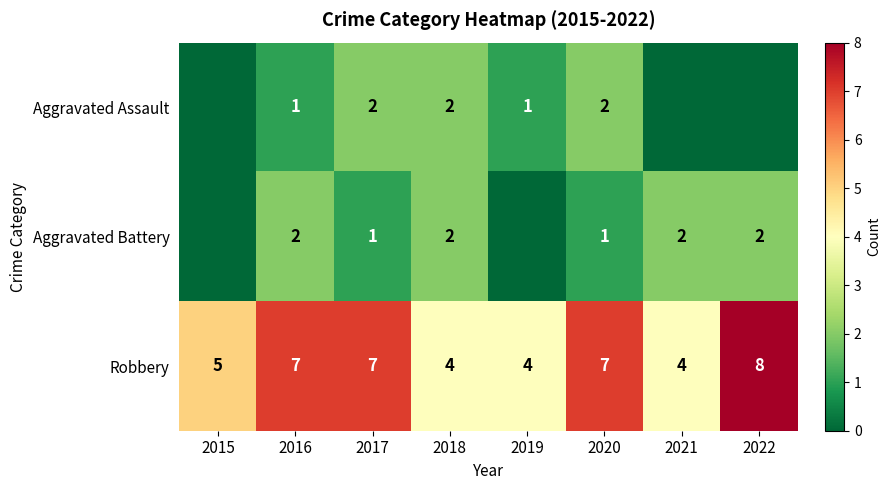

True or false: Aggravated Assault has a value of 1 at 2020.

False